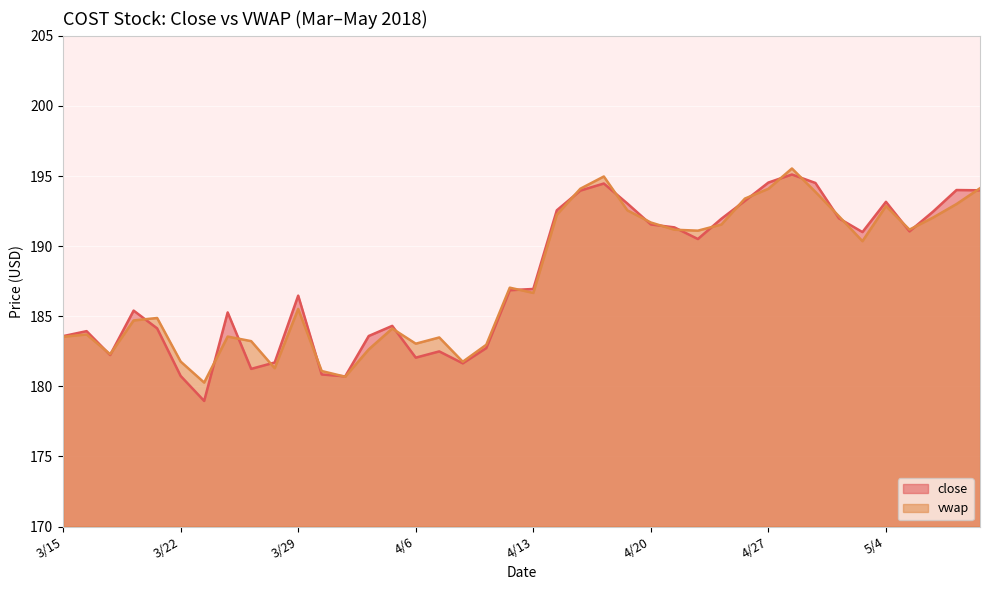

At which category does close reach its first local peak?

3/16